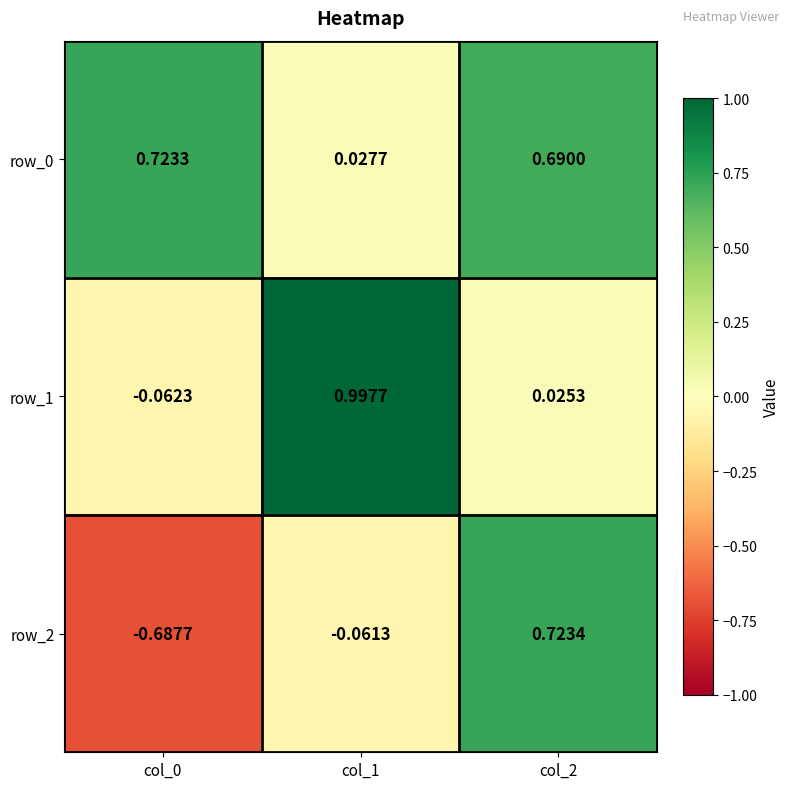

What is the difference between the highest and lowest values at col_0?

1.4